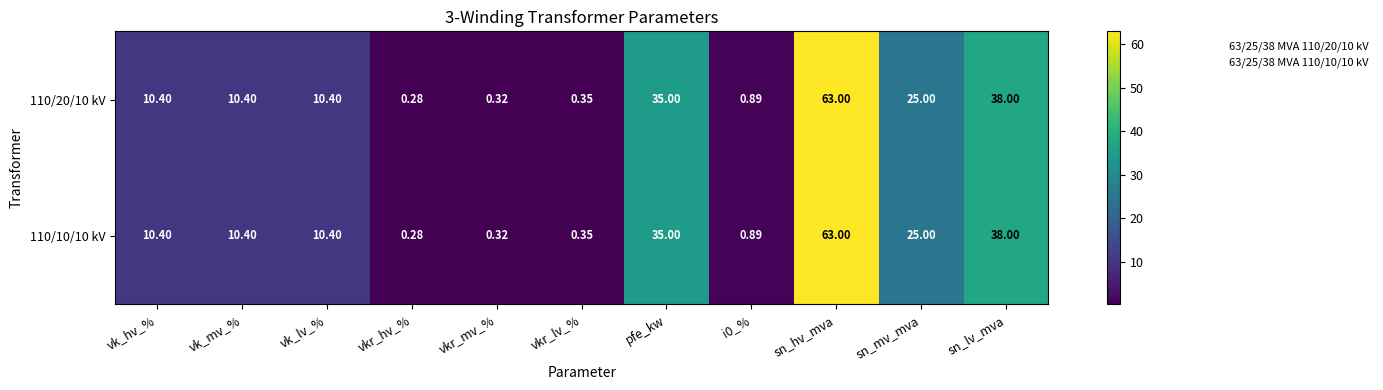

Is the value of 110/20/10 kV at vkr_mv_% greater than the value of 110/10/10 kV at sn_hv_mva?

No